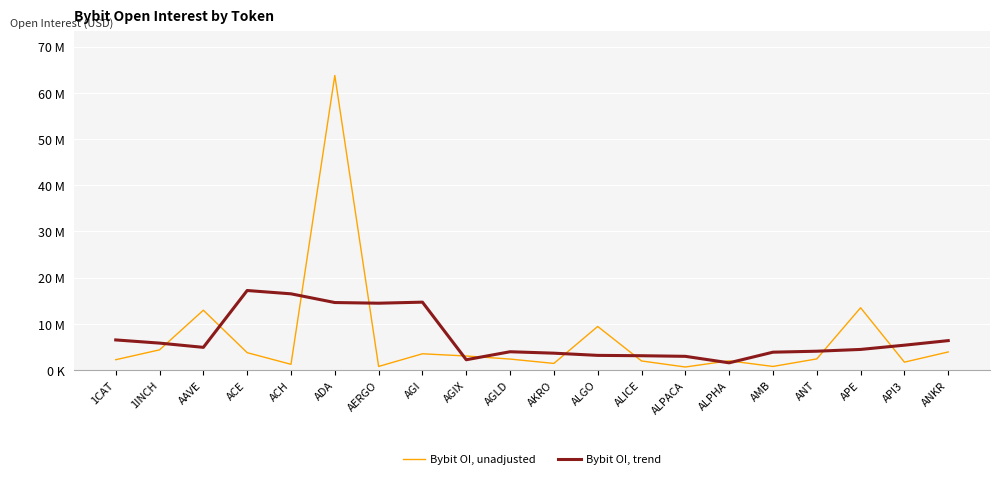

Does the chart have visible grid lines?

Yes